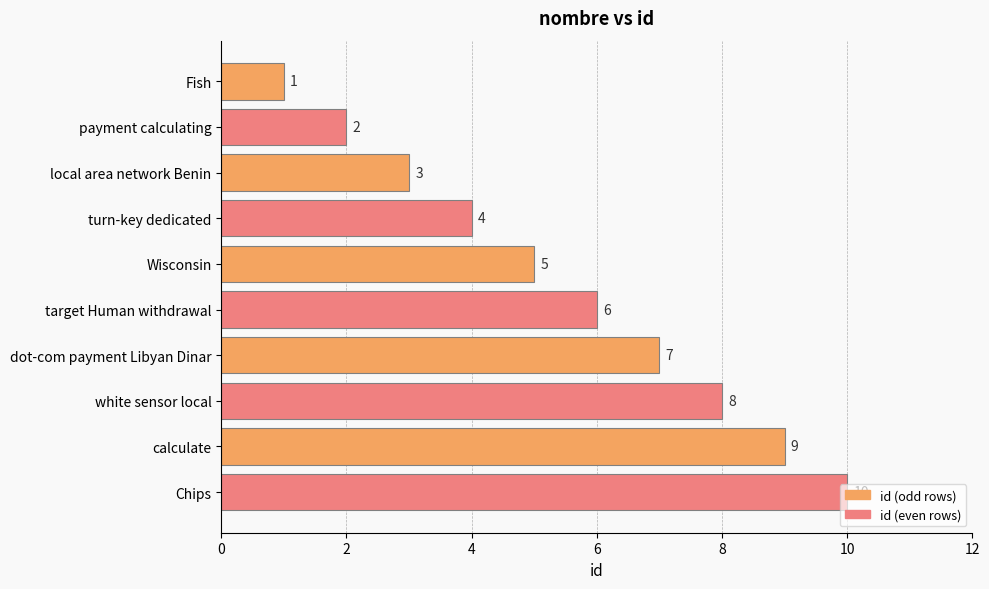

Is it true that the value at calculate is 3?

False